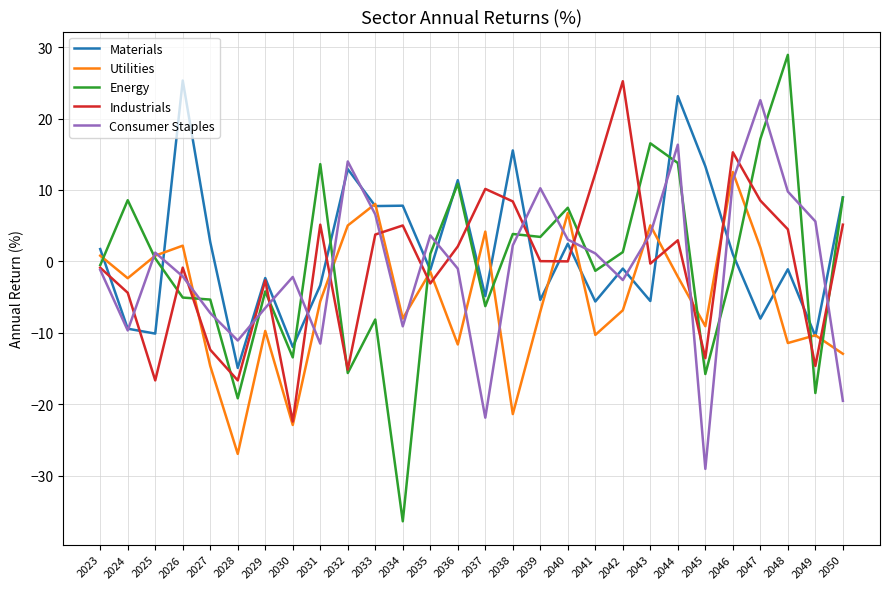

How many positive values does the Energy series have?

14